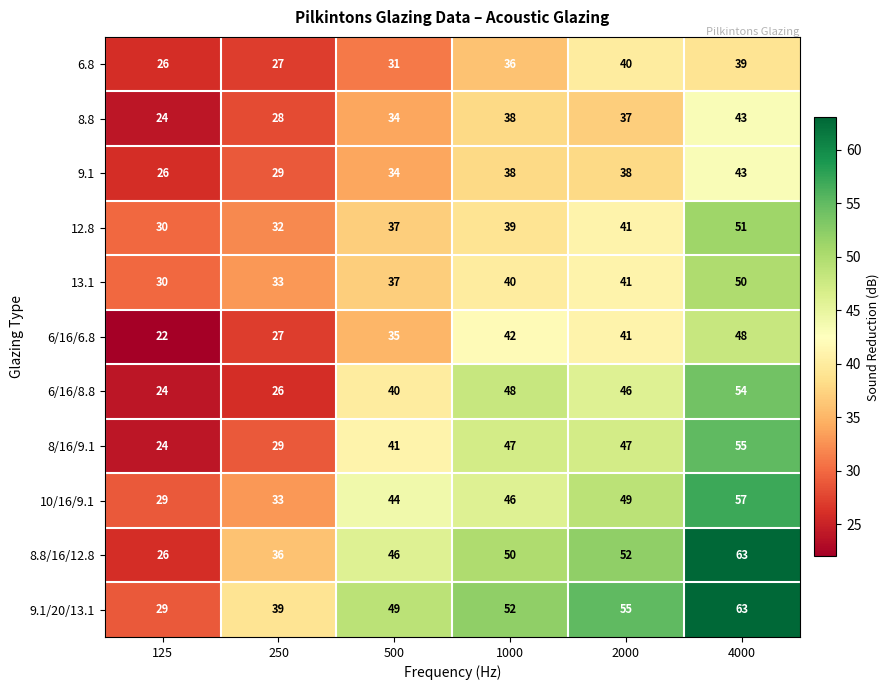

What is the total value across all series at 2000?

487